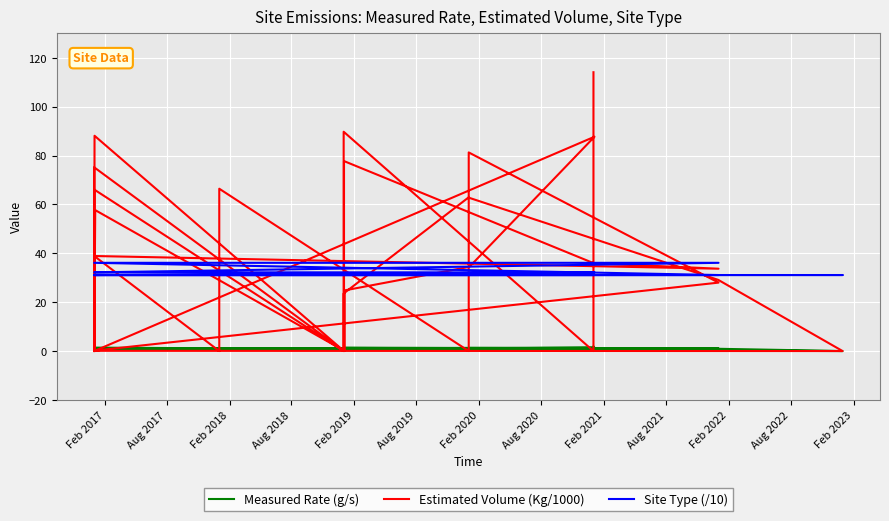

True or false: Measured Rate (g/s) and Site Type (/10) intersect in this chart.

False